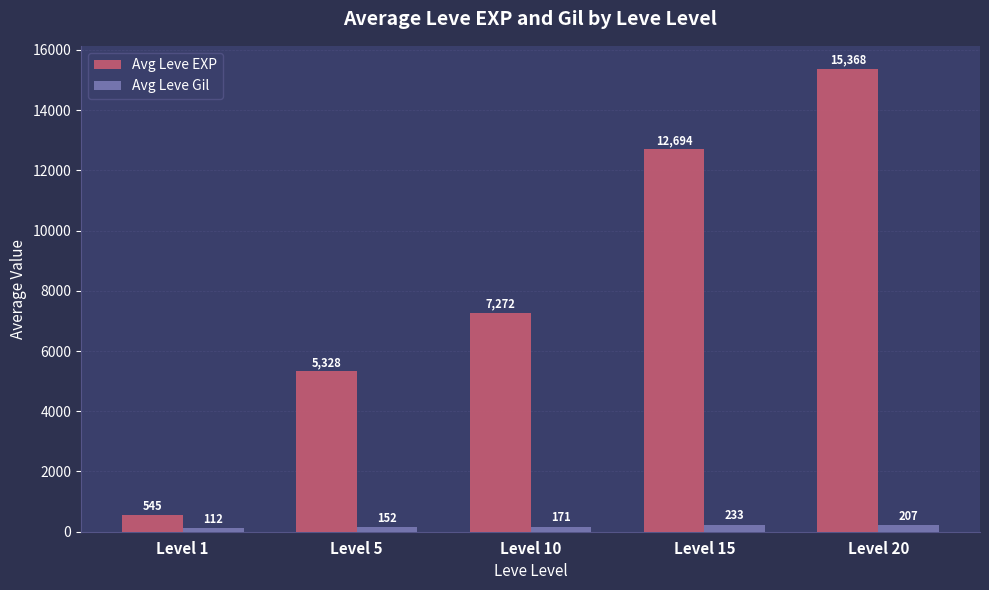

True or false: Avg Leve Gil has a value of 207 at Level 20.

True